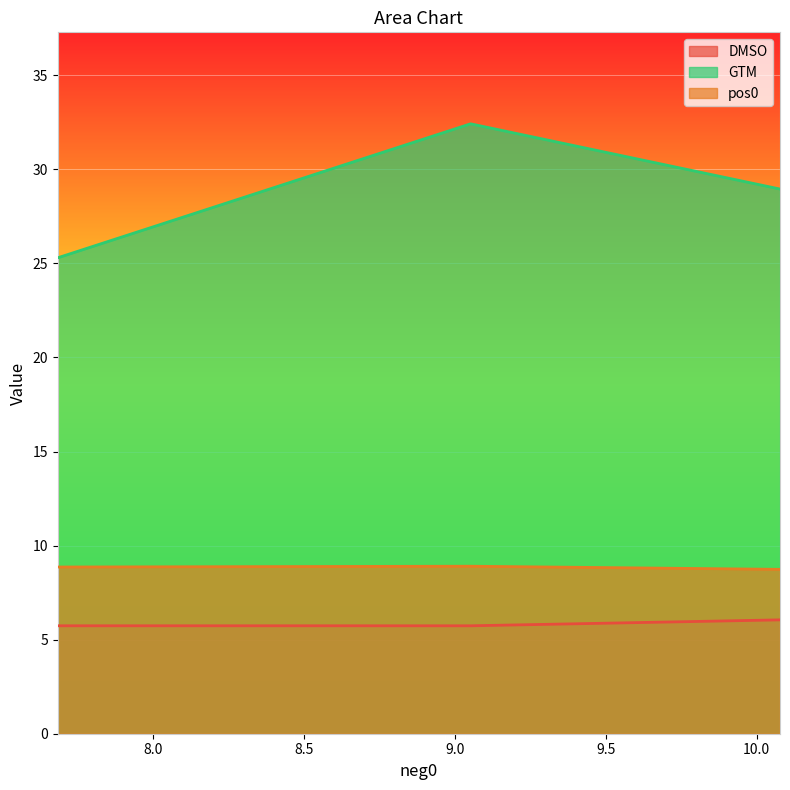

What is the minimum value shown in the chart?

5.7